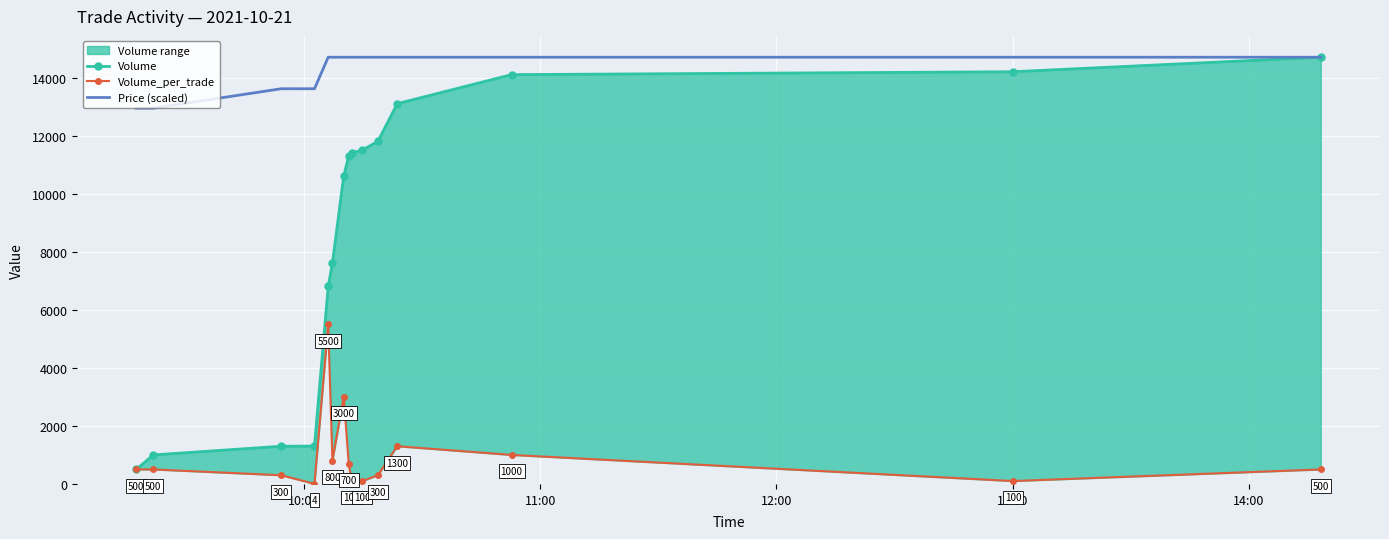

What is the difference between the maximum and minimum values in the Volume series?

14204.0